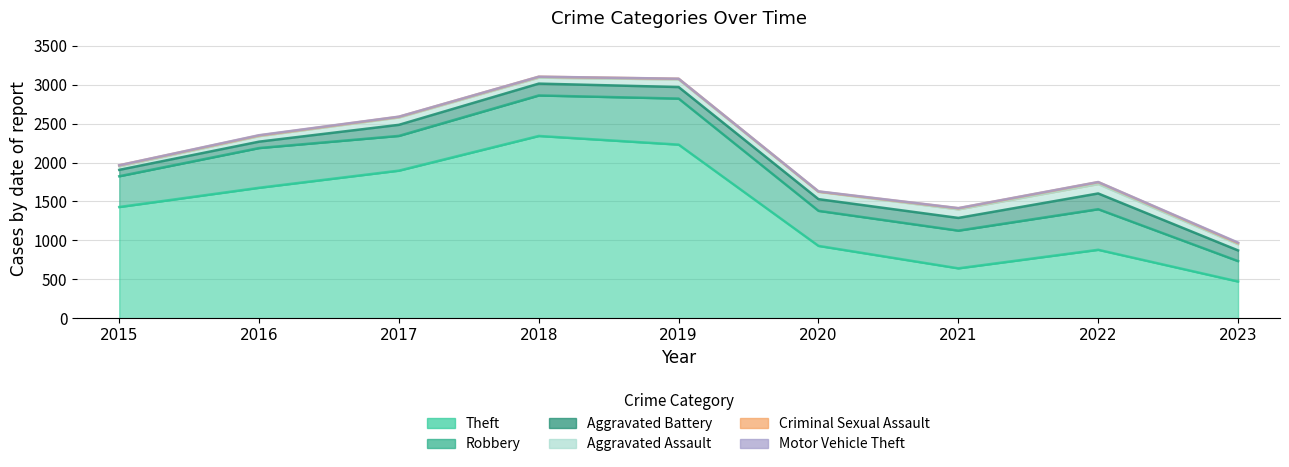

What is the value of the Aggravated Assault point at the 7th from the left?

110